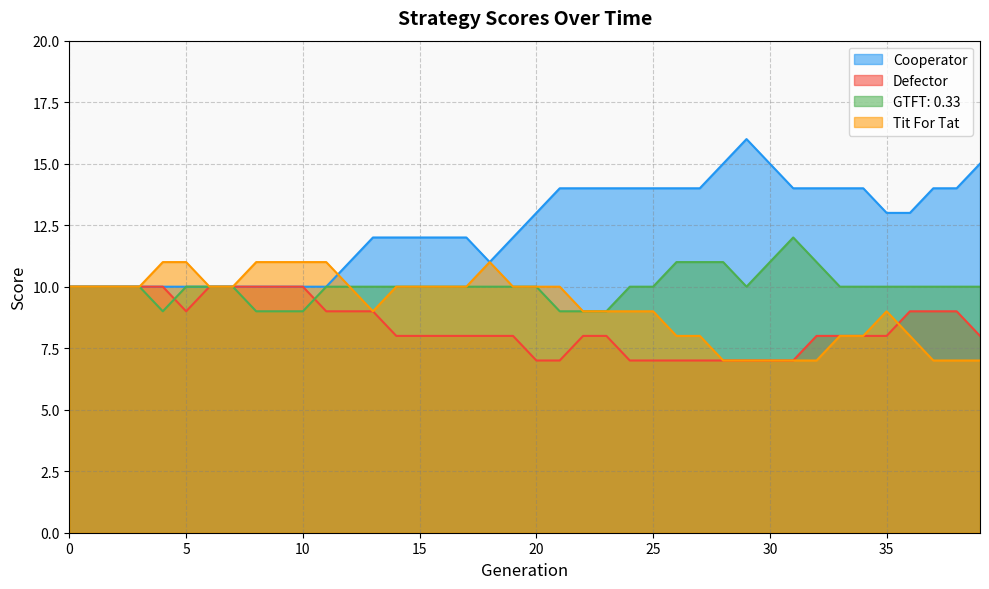

Reading left to right, extract all data points from this chart.

Cooperator: 0=10	1=10	2=10	3=10	4=10	5=10	6=10	7=10	8=10	9=10	10=10	11=10	12=11	13=12	14=12	15=12	16=12	17=12	18=11	19=12	20=13	21=14	22=14	23=14	24=14	25=14	26=14	27=14	28=15	29=16	30=15	31=14	32=14	33=14	34=14	35=13	36=13	37=14	38=14	39=15
Defector: 0=10	1=10	2=10	3=10	4=10	5=9	6=10	7=10	8=10	9=10	10=10	11=9	12=9	13=9	14=8	15=8	16=8	17=8	18=8	19=8	20=7	21=7	22=8	23=8	24=7	25=7	26=7	27=7	28=7	29=7	30=7	31=7	32=8	33=8	34=8	35=8	36=9	37=9	38=9	39=8
GTFT: 0.33: 0=10	1=10	2=10	3=10	4=9	5=10	6=10	7=10	8=9	9=9	10=9	11=10	12=10	13=10	14=10	15=10	16=10	17=10	18=10	19=10	20=10	21=9	22=9	23=9	24=10	25=10	26=11	27=11	28=11	29=10	30=11	31=12	32=11	33=10	34=10	35=10	36=10	37=10	38=10	39=10
Tit For Tat: 0=10	1=10	2=10	3=10	4=11	5=11	6=10	7=10	8=11	9=11	10=11	11=11	12=10	13=9	14=10	15=10	16=10	17=10	18=11	19=10	20=10	21=10	22=9	23=9	24=9	25=9	26=8	27=8	28=7	29=7	30=7	31=7	32=7	33=8	34=8	35=9	36=8	37=7	38=7	39=7